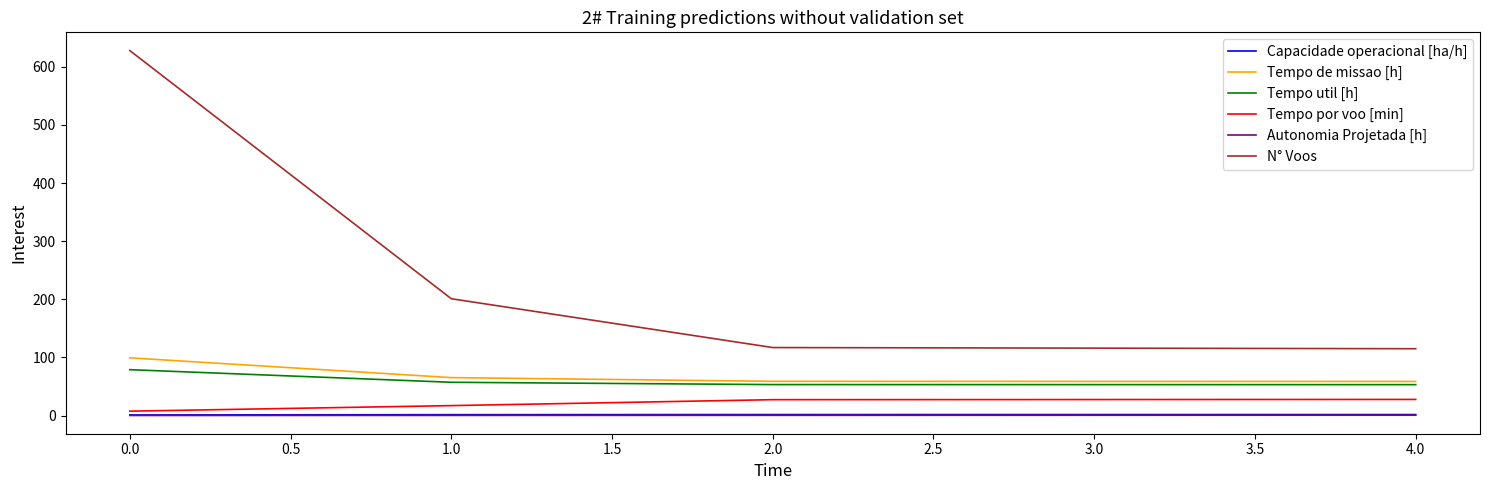

At which label does Tempo por voo [min] first exceed 27?

2.0